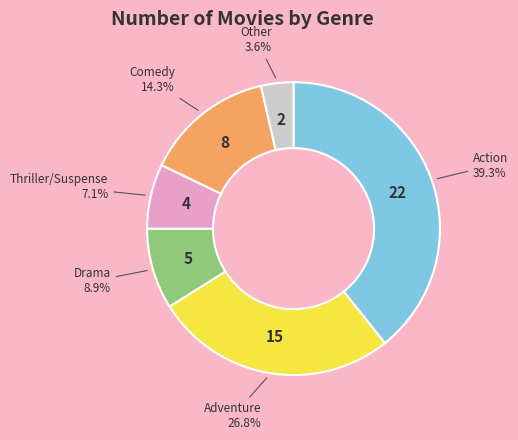

Is there a majority slice in this chart?

No